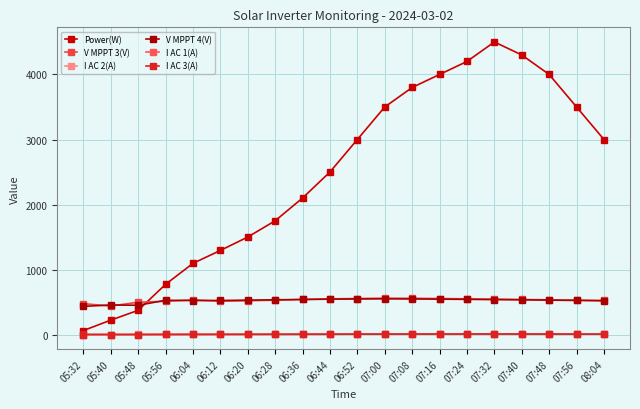

How many interior local peaks does the Power(W) series have?

1